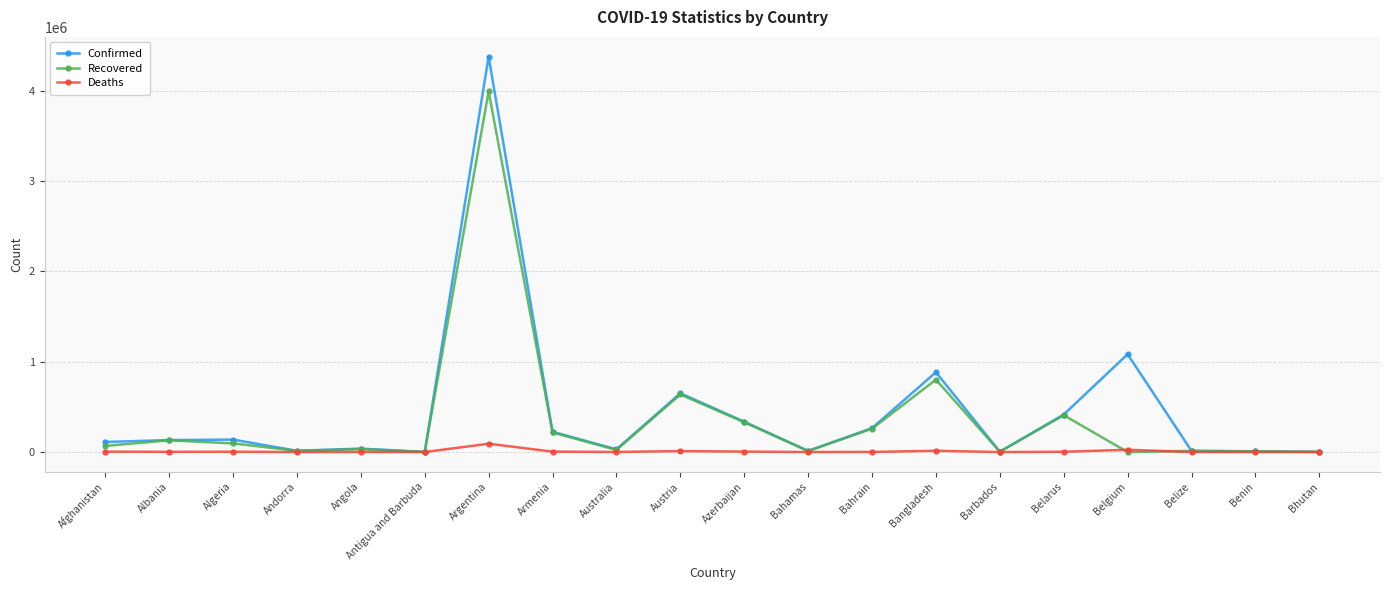

What are all the series names shown in the legend?

Confirmed, Recovered, Deaths